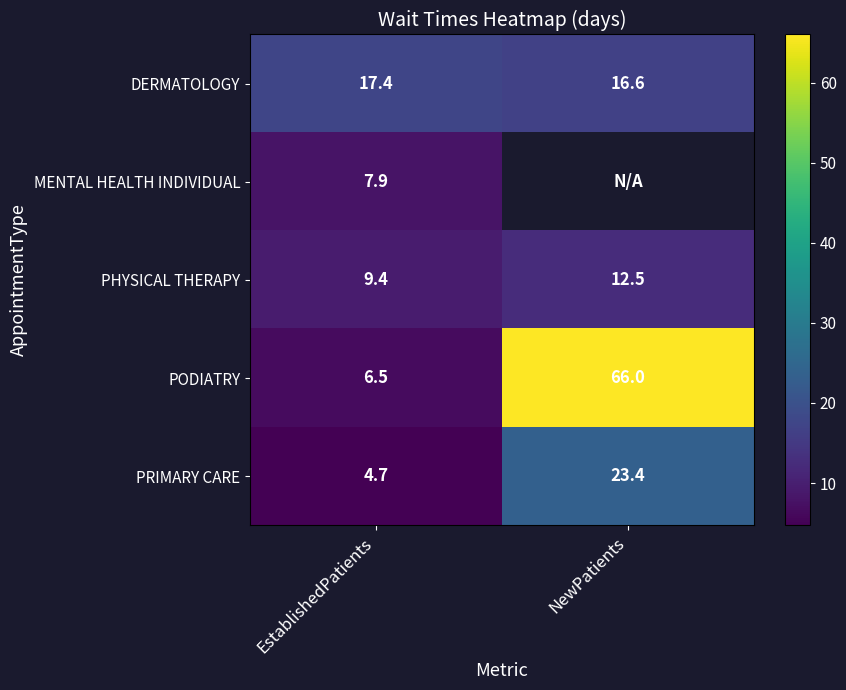

The PODIATRY series shows 2.9 at EstablishedPatients. True or false?

False